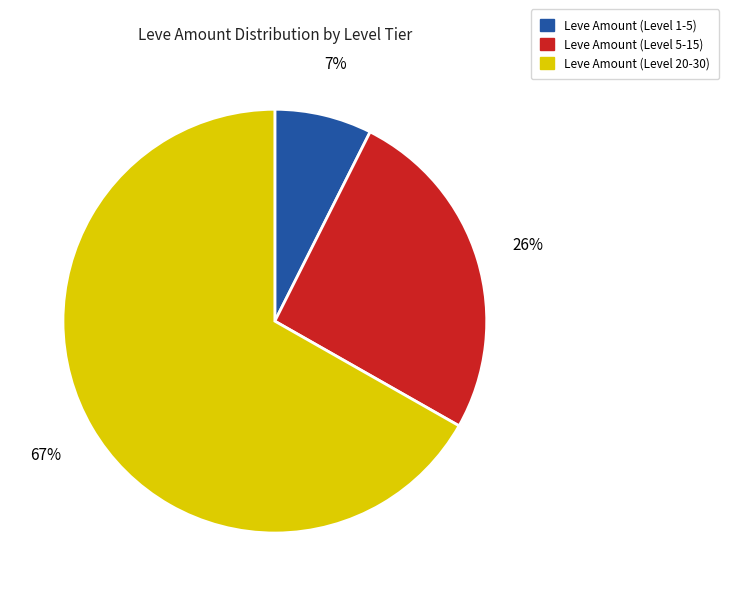

Is there any slice that represents more than half of the pie?

Yes